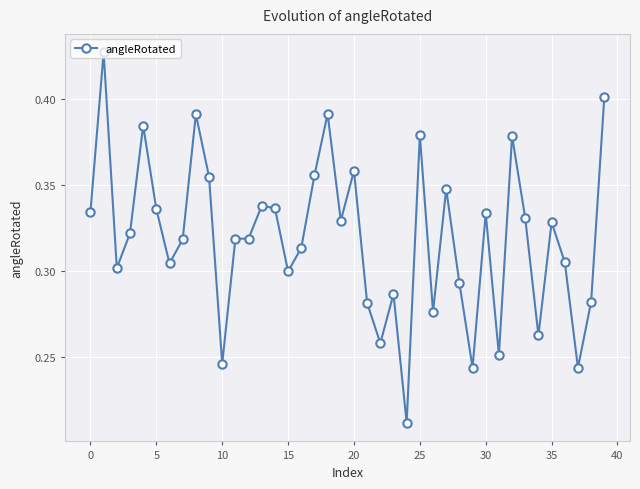

What is the sum of all values?

12.8